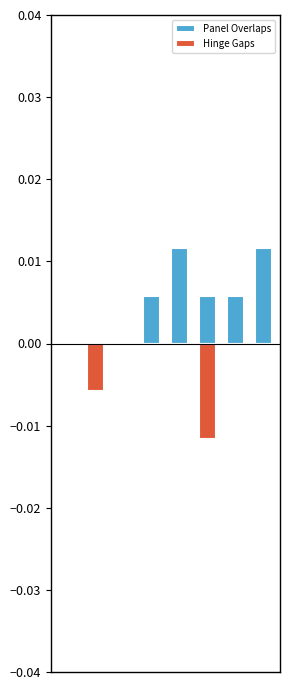

Between 0 and 2, which series saw the biggest shift?

Panel Overlaps